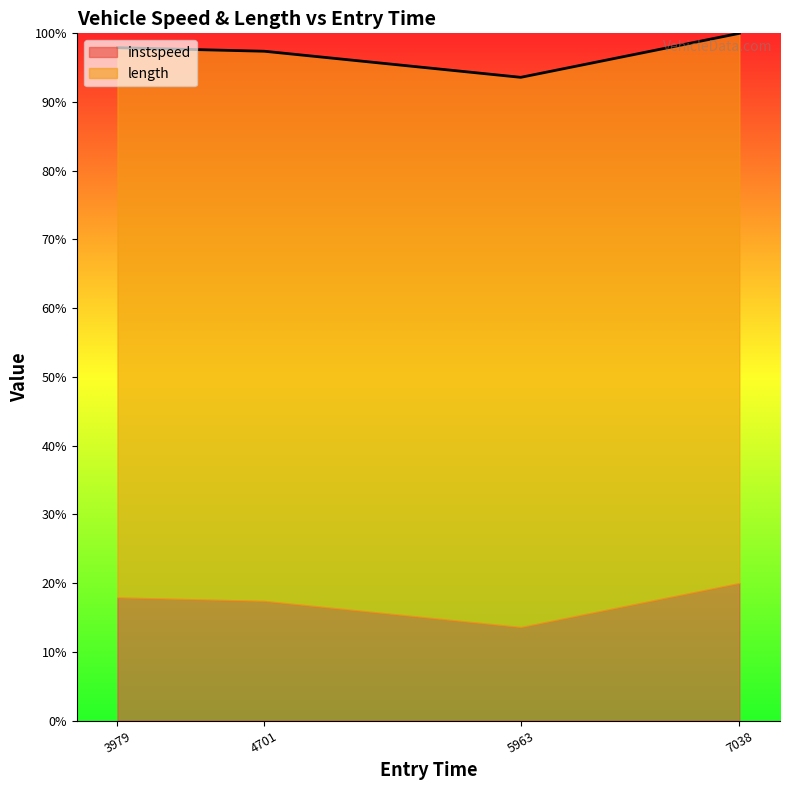

True or false: instspeed has a value of 3.1 at 5963.

False